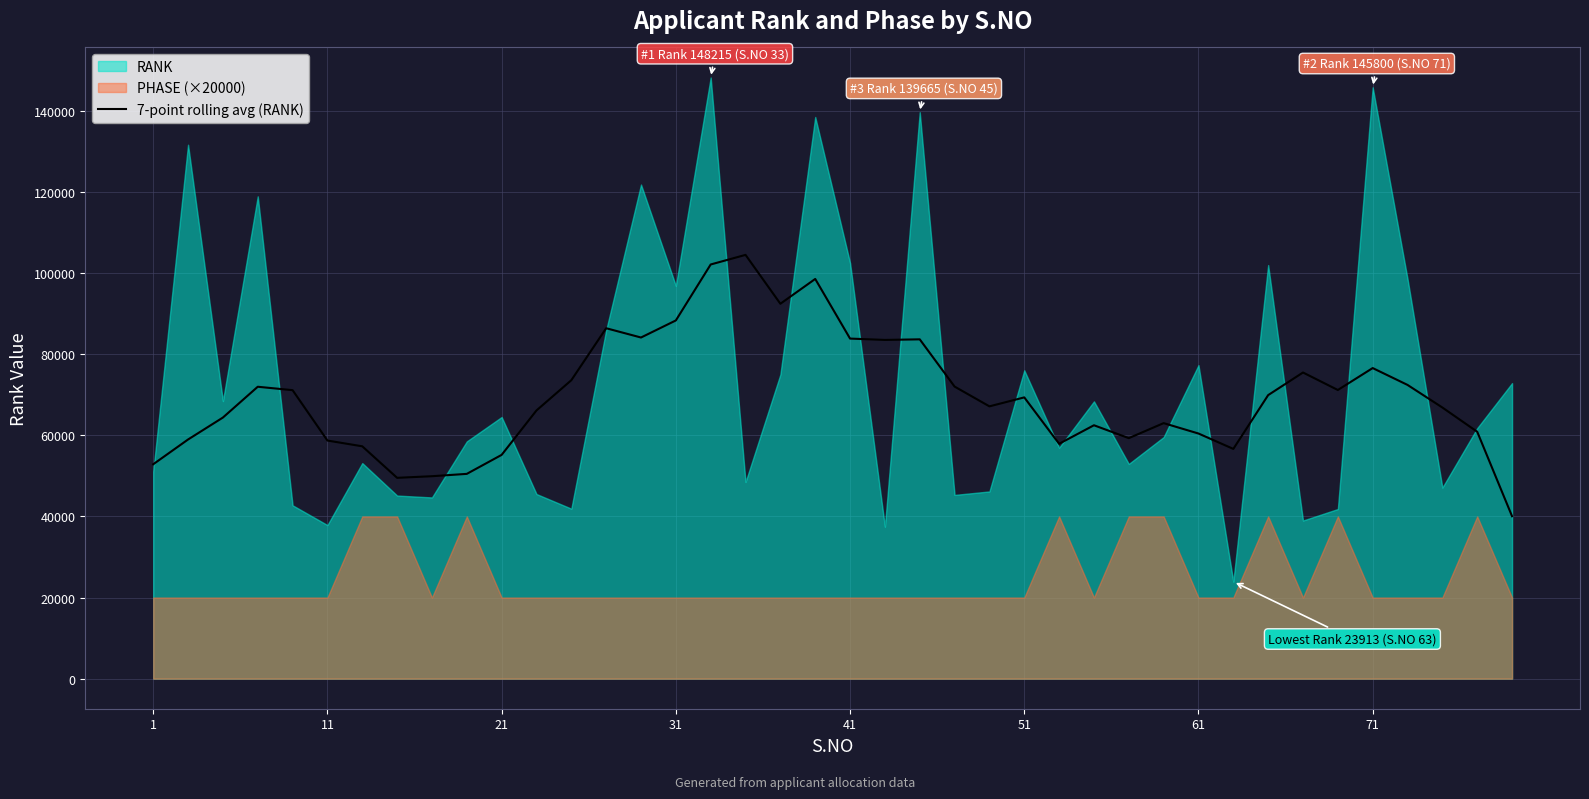

What is the sum of all values?

2789135.9